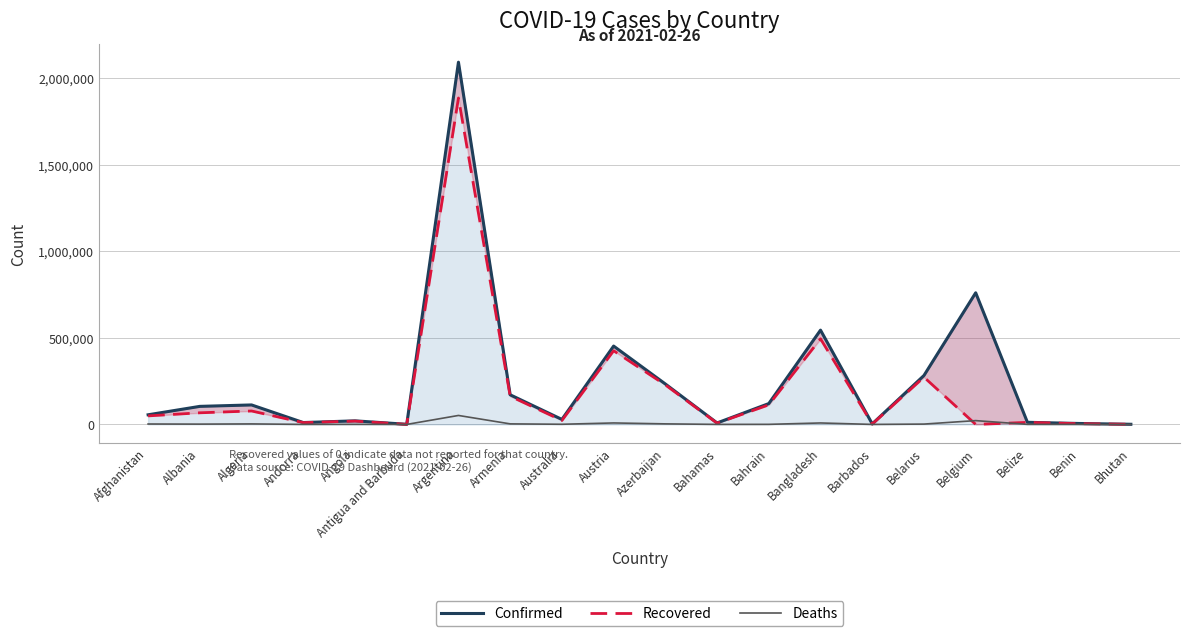

What is the label of the 15th point from the left?

Barbados